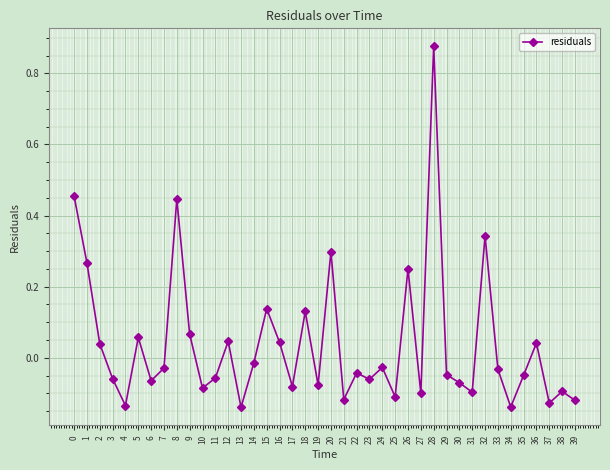

True or false: the data has more than 0 interior local peaks.

True